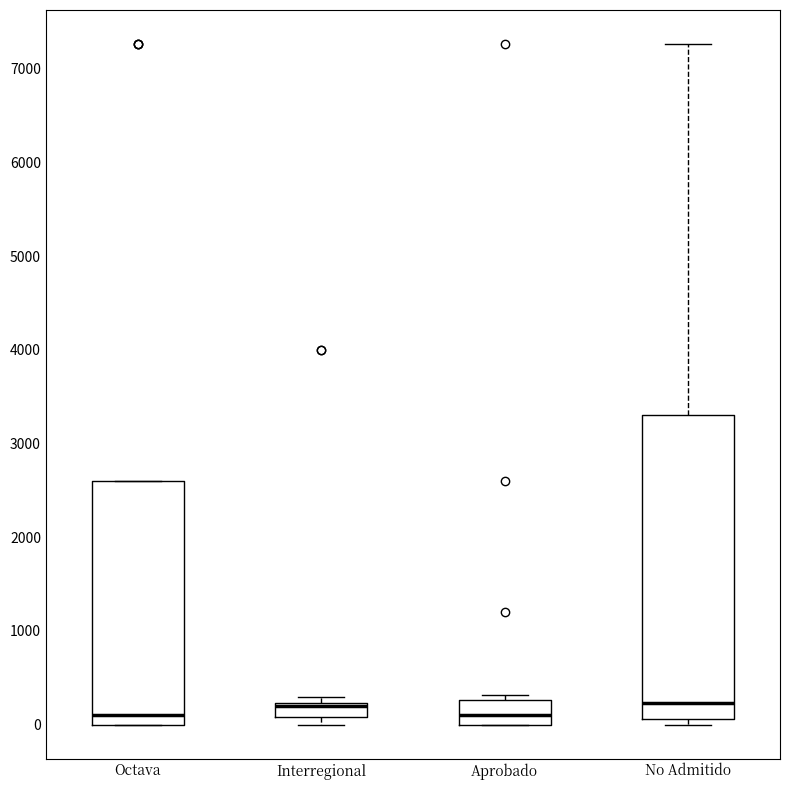

Reading left to right, read every box against the y-axis: the position of its median line, the range the box covers, and the ends of its whiskers. The values are not printed on the chart, so give them approximately, as read against the axis.

Octava: median 100, box 0 to 2600, whiskers 0 to 2600
Interregional: median 200 (just below the box's upper edge), box 100 to 200, whiskers 0 to 300
Aprobado: median 100, box 0 to 300, whiskers 0 to 300 (just above the box's upper edge)
No Admitido: median 200, box 100 to 3300, whiskers 0 to 7300